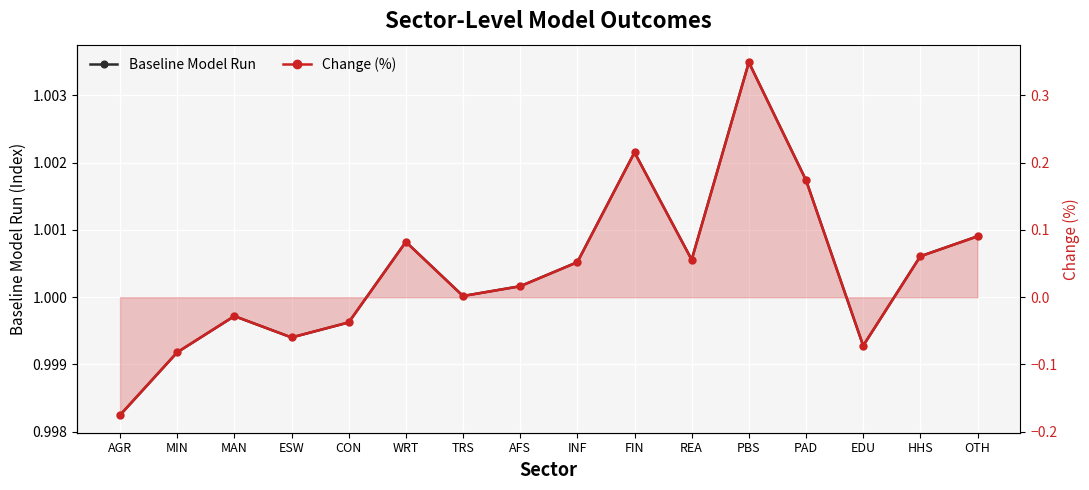

Which label corresponds to the smallest value in the chart?

AGR